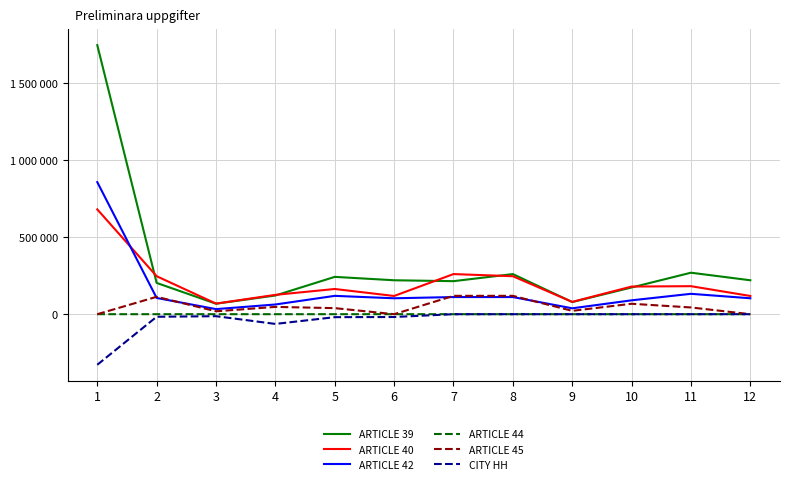

Is this an area chart (filled region under the line)?

No